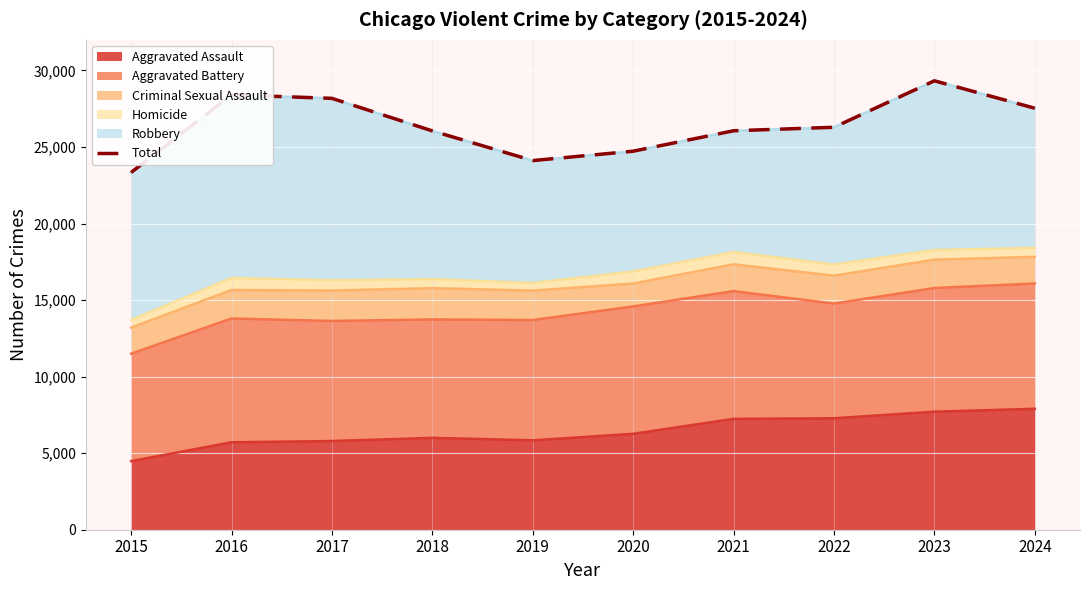

Reading left to right, extract all data points from this chart.

2015=23338	2016=28407	2017=28179	2018=26051	2019=24114	2020=24726	2021=26061	2022=26289	2023=29325	2024=27534